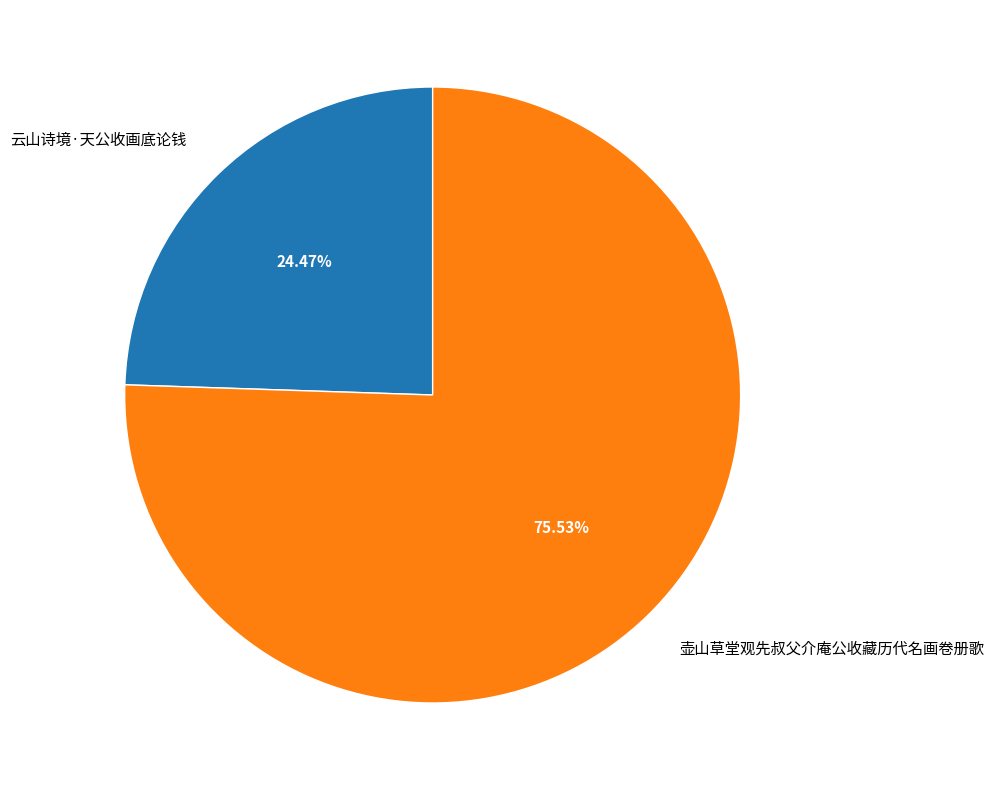

To the nearest percent, what percentage of the pie is 壶山草堂观先叔父介庵公收藏历代名画卷册歌?

76%